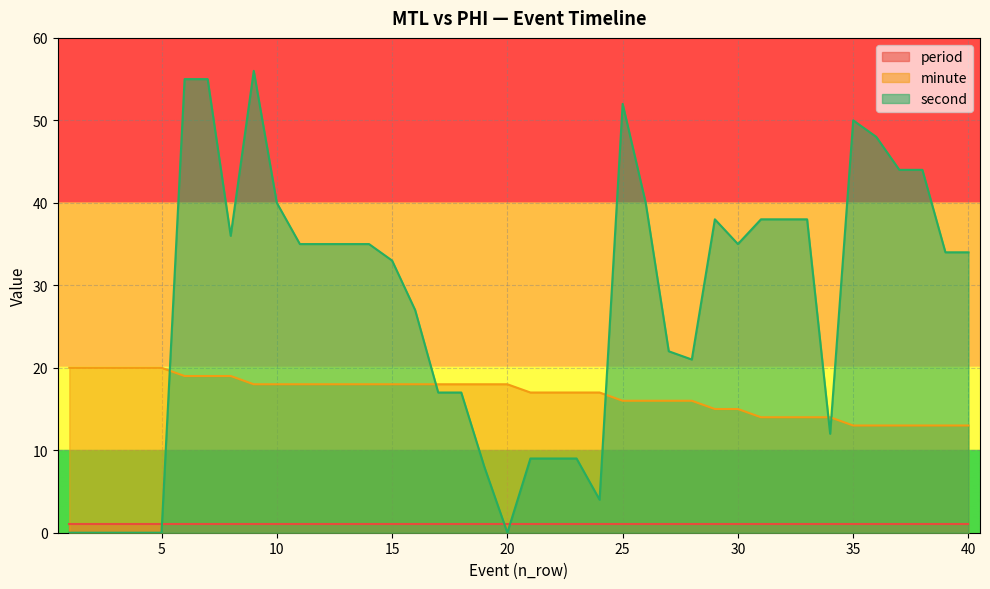

What is the difference between the second values at 38 and 21?

35